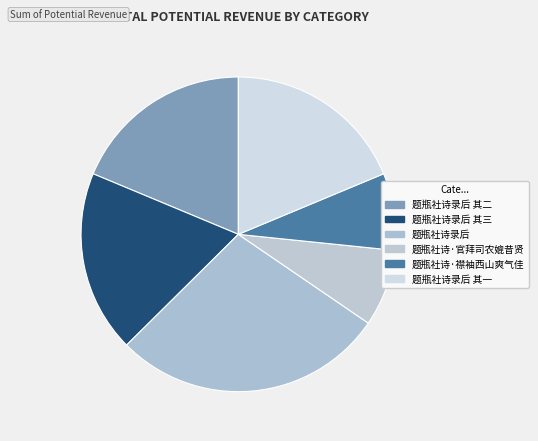

Count the number of slices in the pie.

6